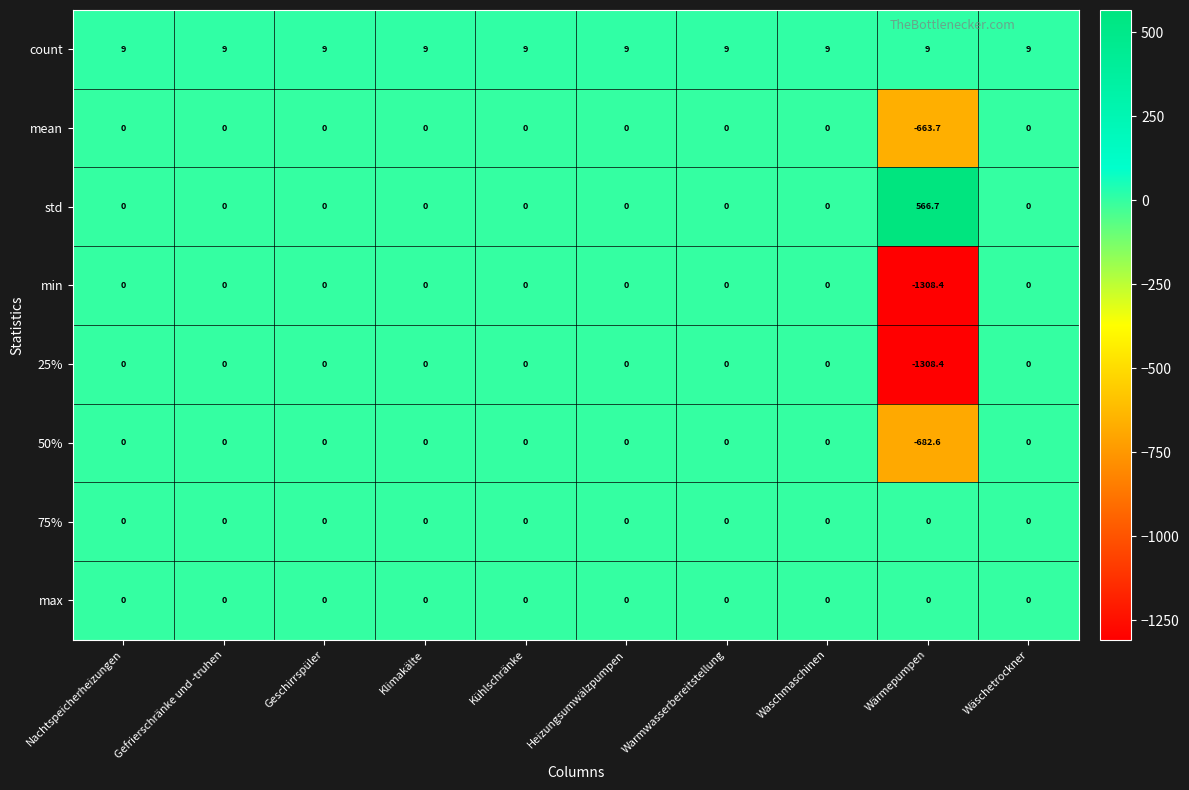

What is the maximum value shown in the chart?

566.7